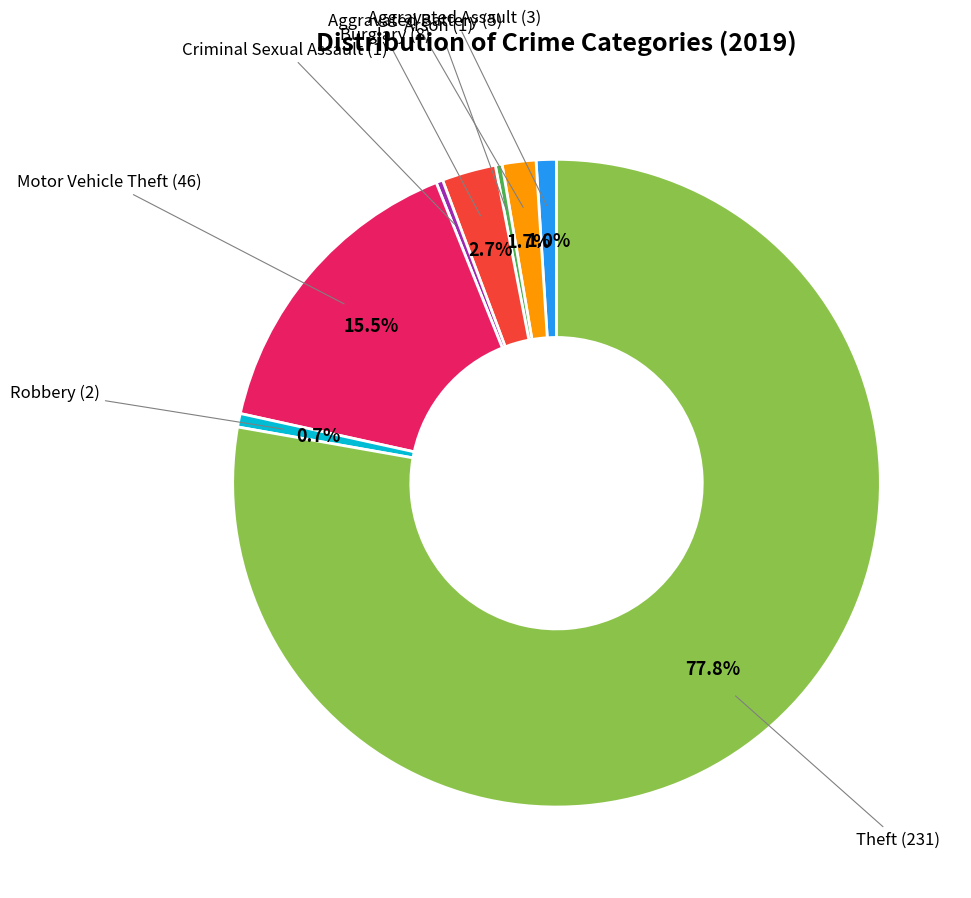

How many slices are in this pie chart?

8